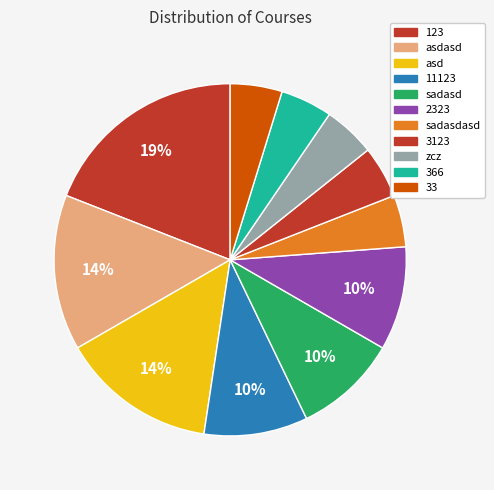

What is the smallest slice in the pie chart?

sadasdasd